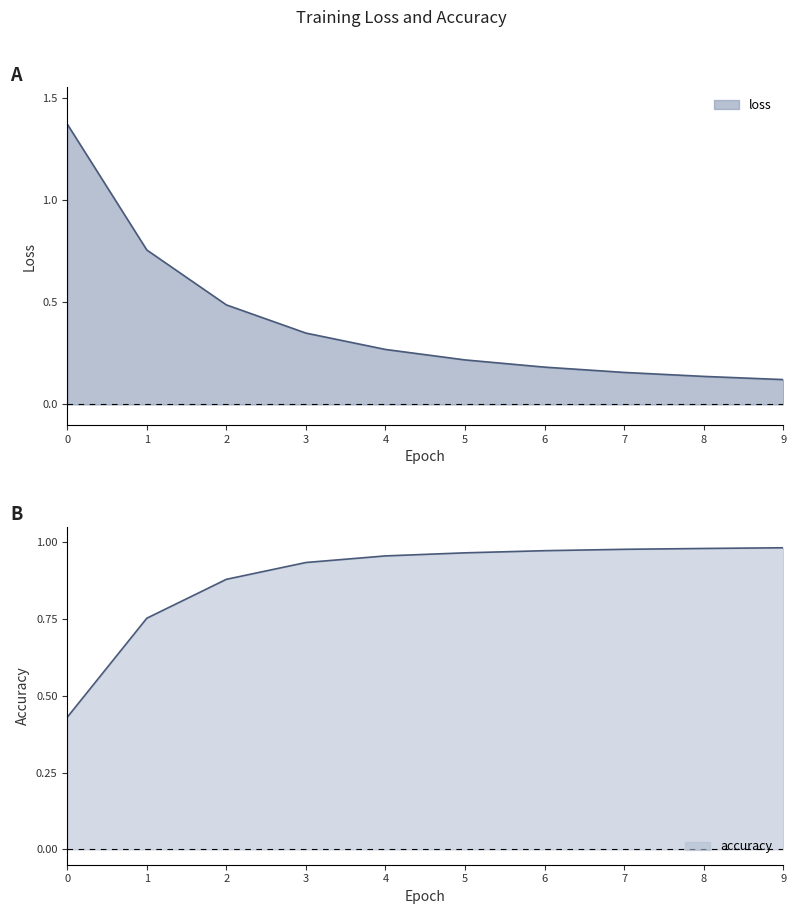

True or false: accuracy has a value of 1.0 at 8.

True